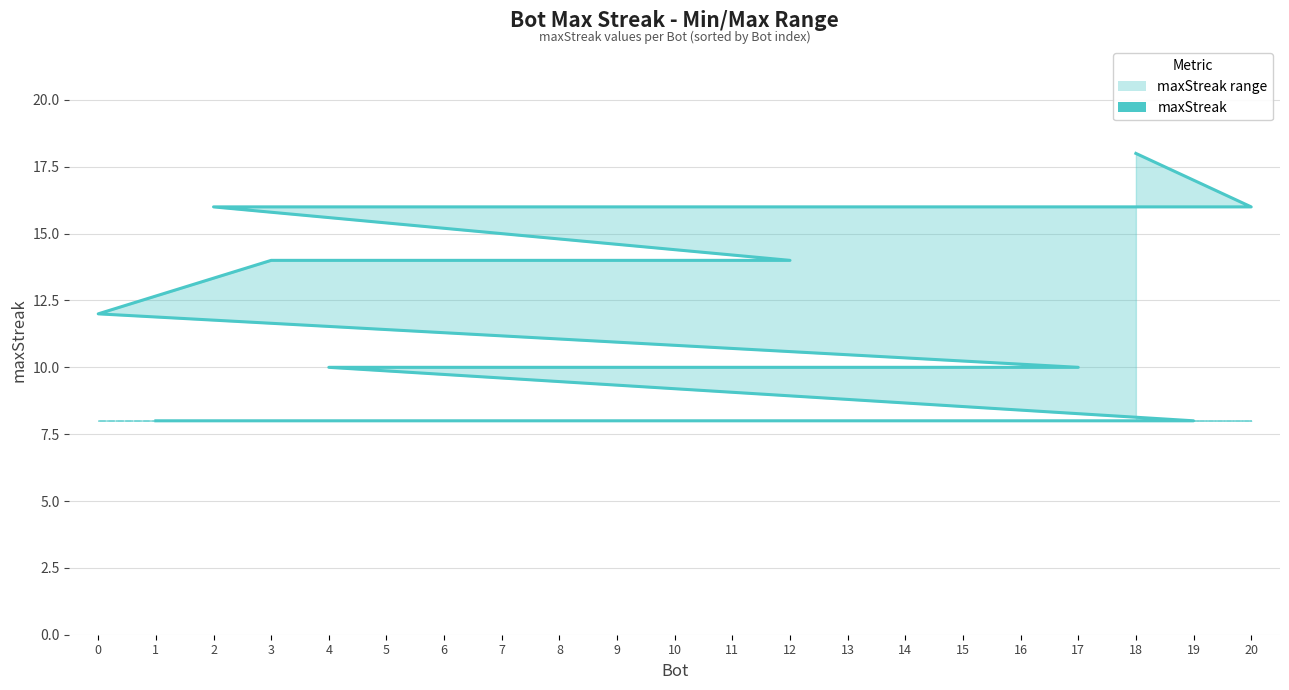

True or false: min (8) and maxStreak intersect in this chart.

False